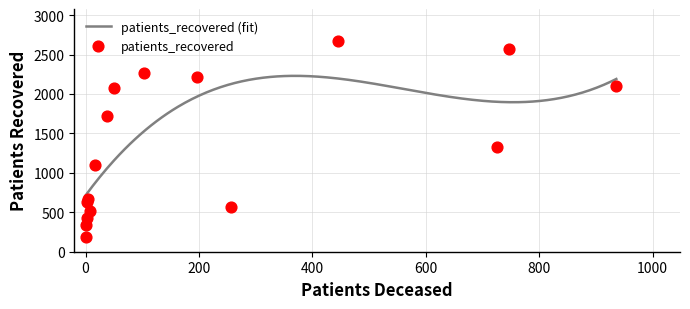

Is the value of patients_deceased at 55 - 59 greater than the value of patients_recovered at 80 - 84?

No